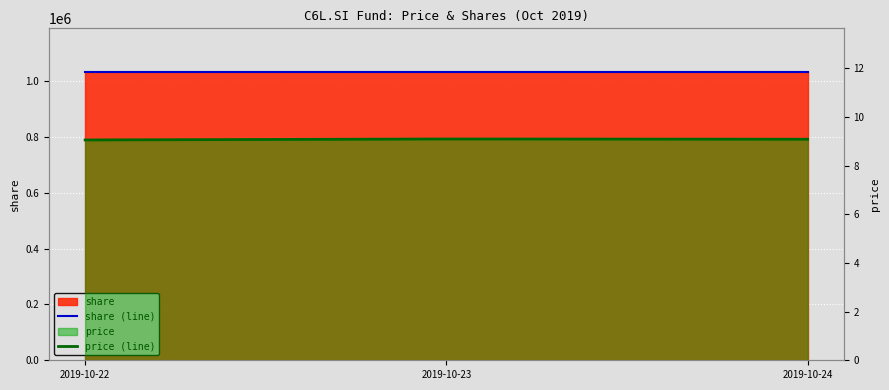

True or false: price (line) has a value of 9.1 at 2019-10-24.

True